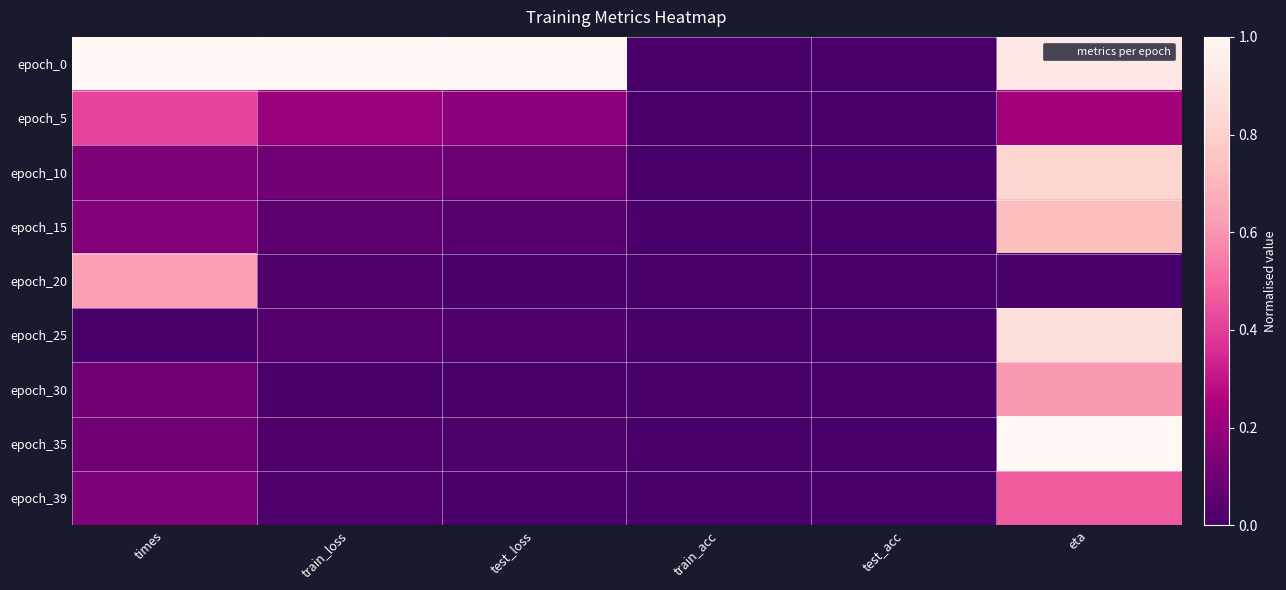

Reading right to left, transcribe all the data shown in this chart.

epoch_0: eta=0.9	test_acc=0.0	train_acc=0.0	test_loss=1.0	train_loss=1.0	times=1.0
epoch_5: eta=0.2	test_acc=0.0	train_acc=0.0	test_loss=0.2	train_loss=0.2	times=0.4
epoch_10: eta=0.8	test_acc=0.0	train_acc=0.0	test_loss=0.1	train_loss=0.1	times=0.1
epoch_15: eta=0.7	test_acc=0.0	train_acc=0.0	test_loss=0.0	train_loss=0.1	times=0.1
epoch_20: eta=0.0	test_acc=0.0	train_acc=0.0	test_loss=0.0	train_loss=0.0	times=0.6
epoch_25: eta=0.9	test_acc=0.0	train_acc=0.0	test_loss=0.0	train_loss=0.0	times=0.0
epoch_30: eta=0.6	test_acc=0.0	train_acc=0.0	test_loss=0.0	train_loss=0.0	times=0.1
epoch_35: eta=1.0	test_acc=0.0	train_acc=0.0	test_loss=0.0	train_loss=0.0	times=0.1
epoch_39: eta=0.5	test_acc=0.0	train_acc=0.0	test_loss=0.0	train_loss=0.0	times=0.1